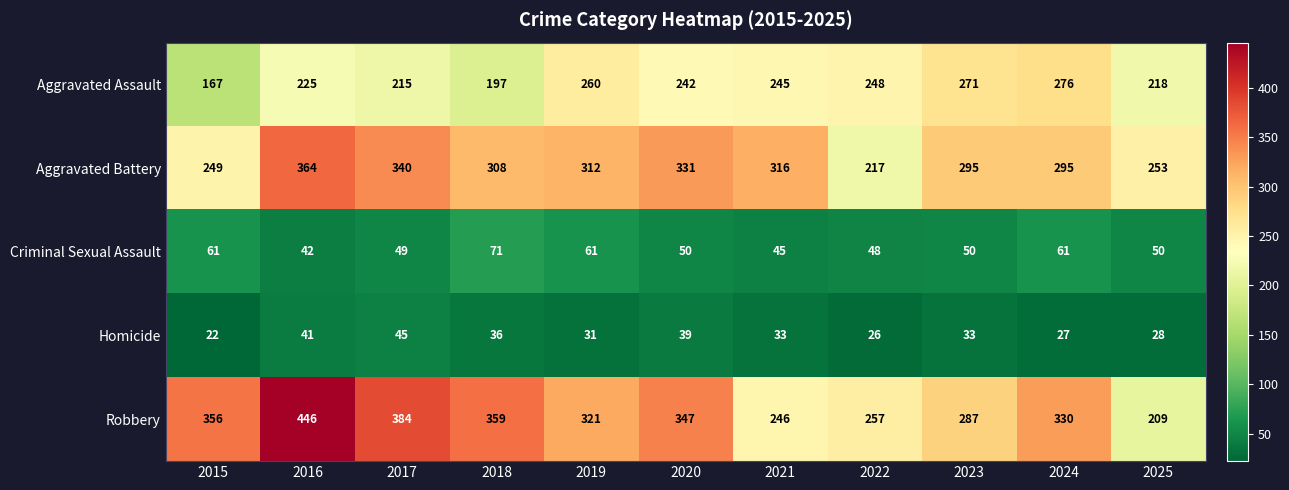

Which series has the largest total across all categories?

Robbery